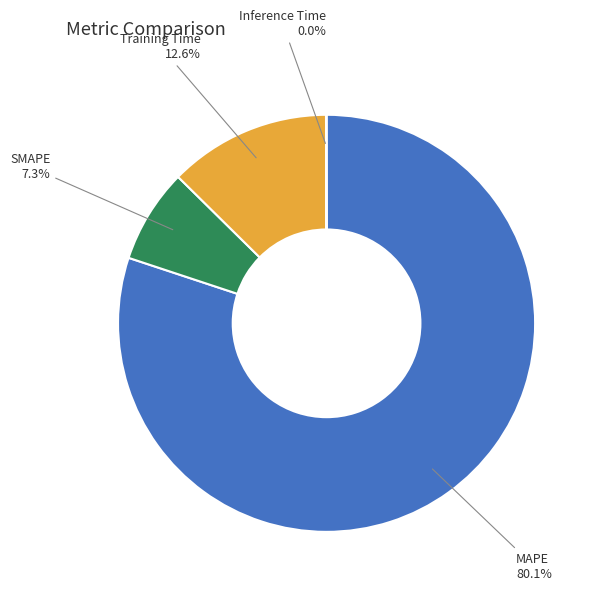

True or false: MAPE accounts for 73% of the total.

False